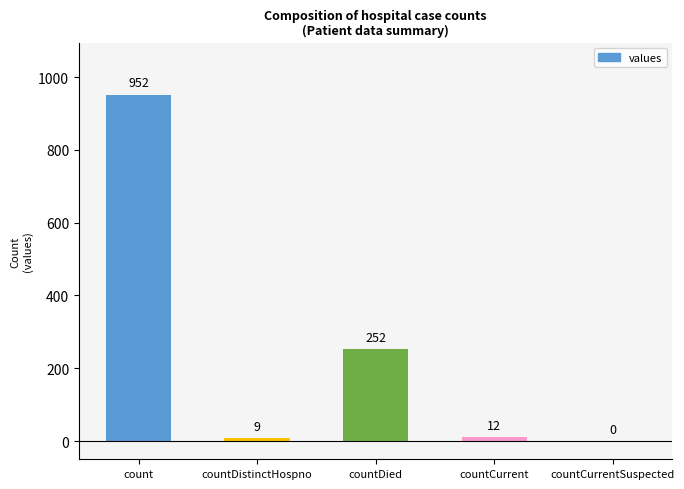

What is the maximum value shown in the chart?

952